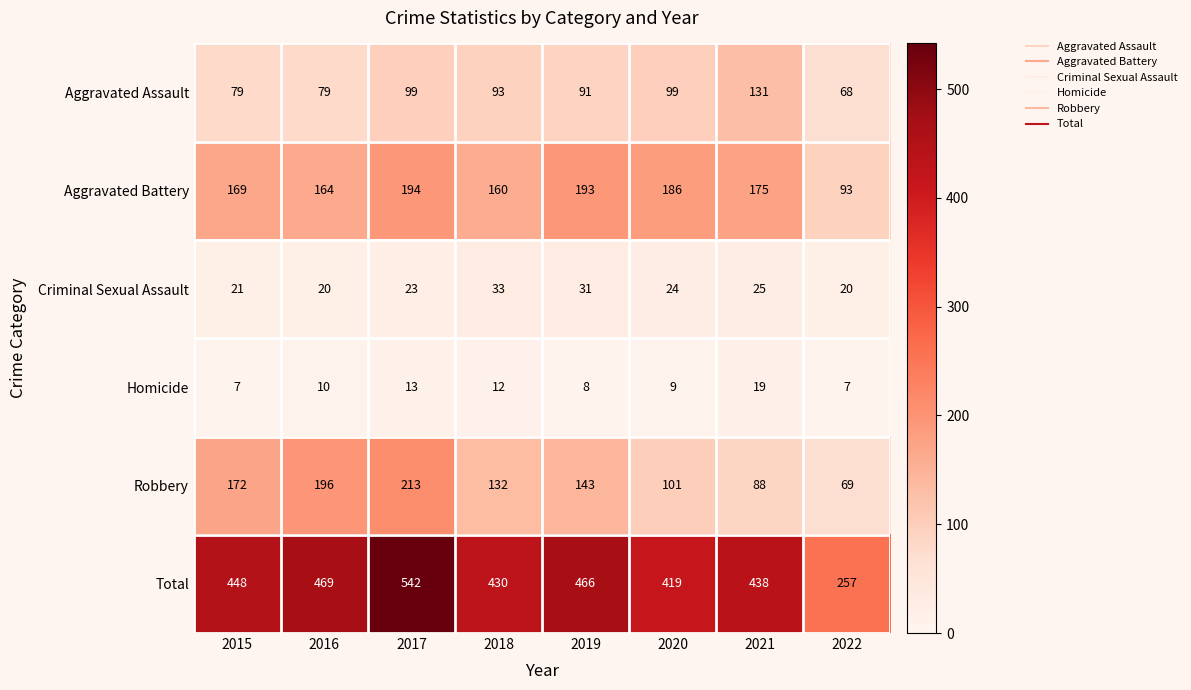

What is the difference between the maximum and minimum values in the Homicide series?

12